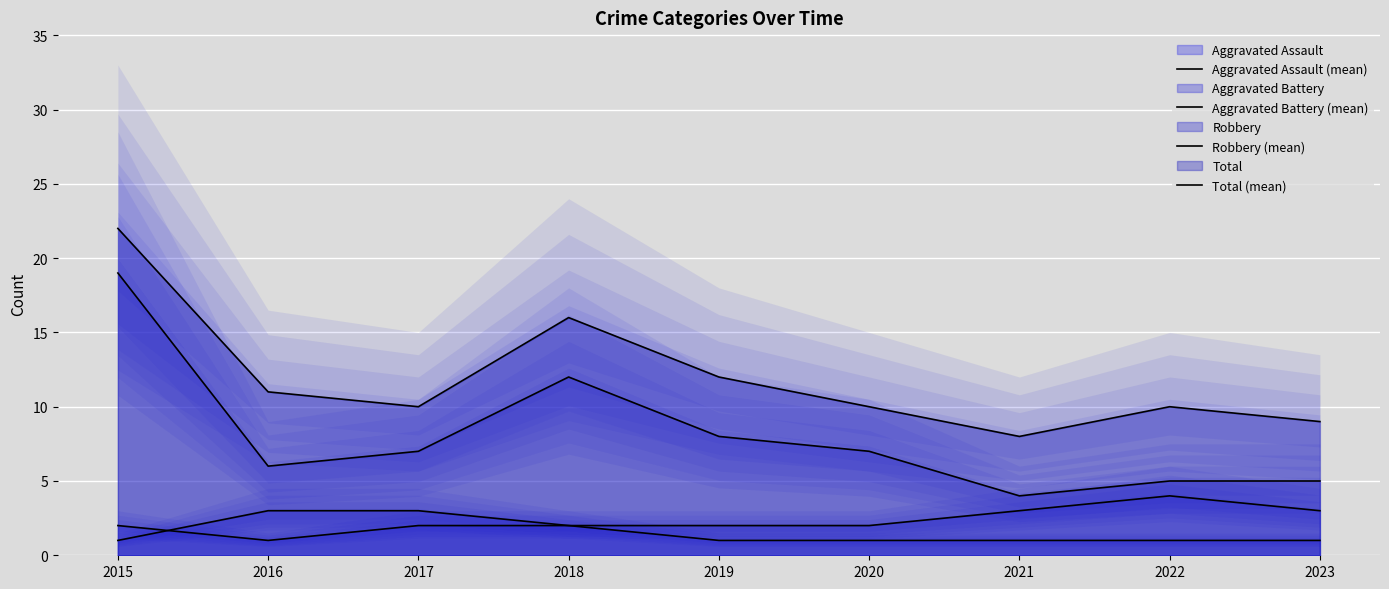

In Aggravated Assault (mean), how many points are lower than both neighbors (excluding endpoints)?

1